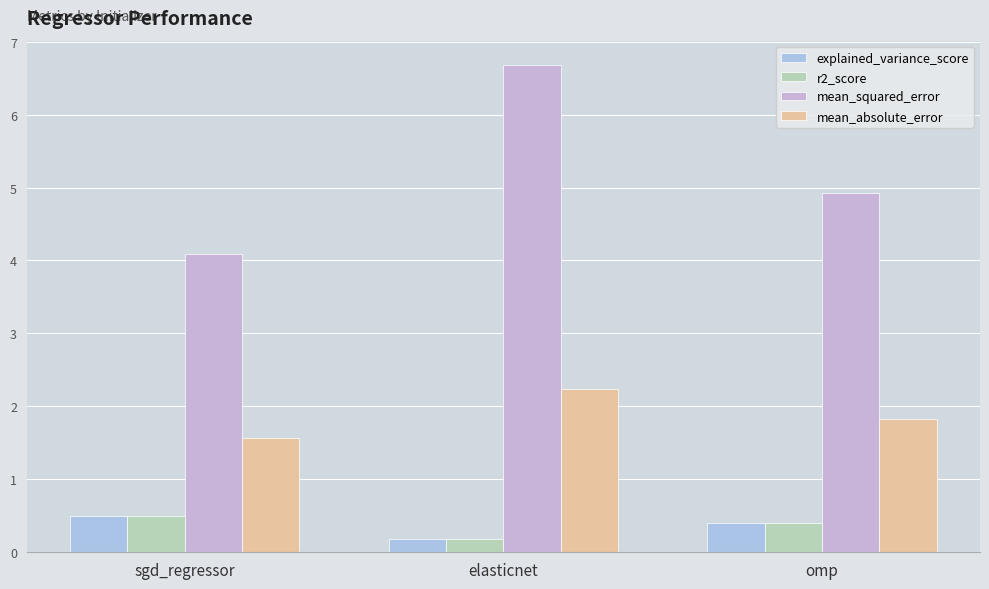

Read the r2_score value at elasticnet.

0.2